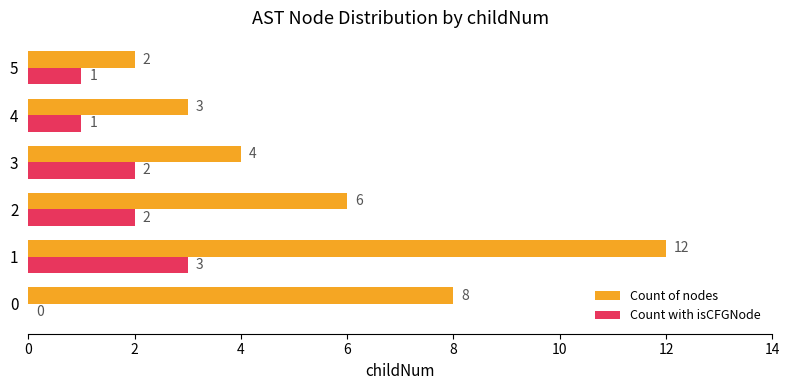

Which series has the largest total across all categories?

Count of nodes